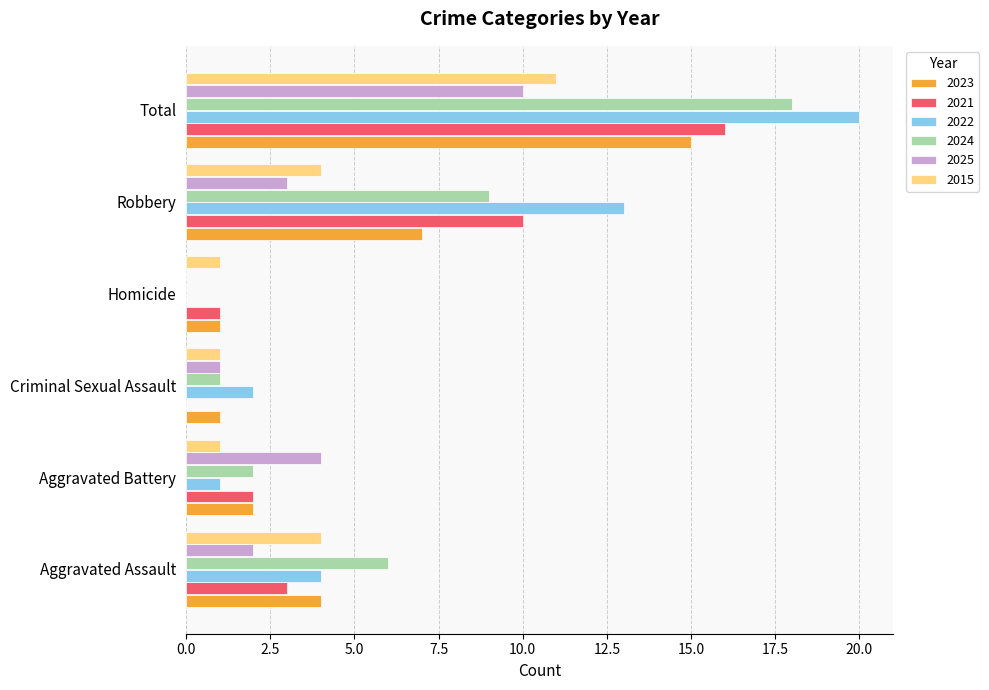

The 2021 series shows 3 at Aggravated Assault. True or false?

True